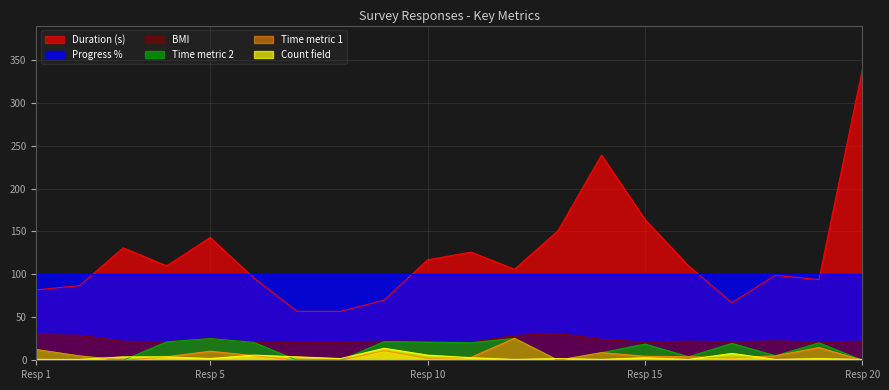

At which category is the sum across all series the highest?

Resp 20